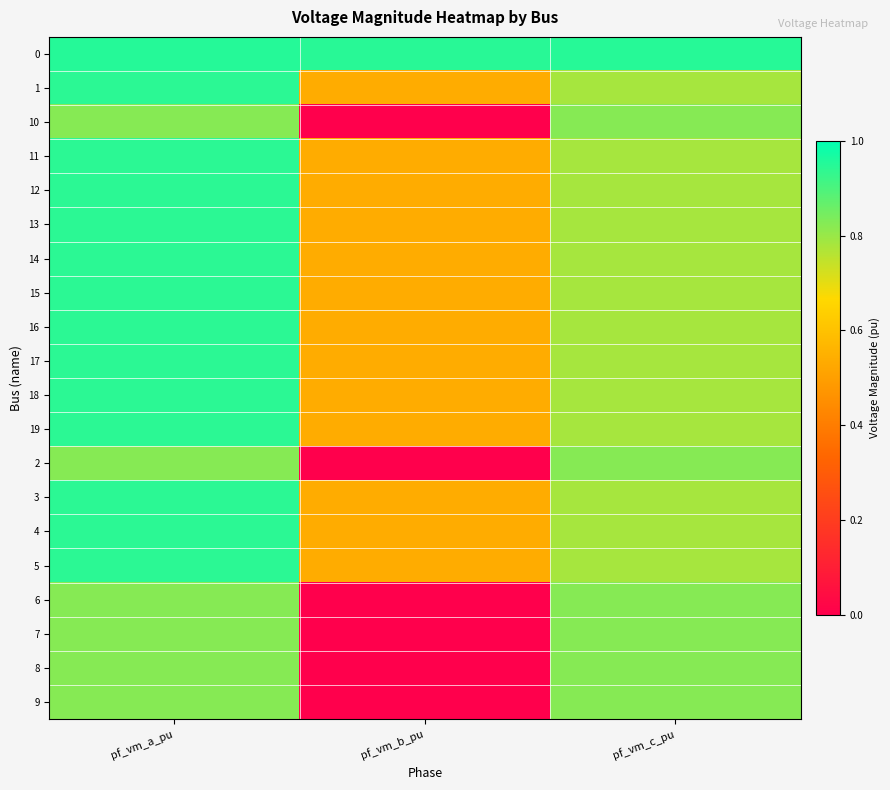

Reading left to right, extract all data points from this chart.

0: pf_vm_a_pu=0.9	pf_vm_b_pu=0.9	pf_vm_c_pu=0.9
1: pf_vm_a_pu=0.9	pf_vm_b_pu=0.5	pf_vm_c_pu=0.8
10: pf_vm_a_pu=0.8	pf_vm_b_pu=0.0	pf_vm_c_pu=0.8
11: pf_vm_a_pu=0.9	pf_vm_b_pu=0.5	pf_vm_c_pu=0.8
12: pf_vm_a_pu=0.9	pf_vm_b_pu=0.5	pf_vm_c_pu=0.8
13: pf_vm_a_pu=0.9	pf_vm_b_pu=0.5	pf_vm_c_pu=0.8
14: pf_vm_a_pu=0.9	pf_vm_b_pu=0.5	pf_vm_c_pu=0.8
15: pf_vm_a_pu=0.9	pf_vm_b_pu=0.5	pf_vm_c_pu=0.8
16: pf_vm_a_pu=0.9	pf_vm_b_pu=0.5	pf_vm_c_pu=0.8
17: pf_vm_a_pu=0.9	pf_vm_b_pu=0.5	pf_vm_c_pu=0.8
18: pf_vm_a_pu=0.9	pf_vm_b_pu=0.5	pf_vm_c_pu=0.8
19: pf_vm_a_pu=0.9	pf_vm_b_pu=0.5	pf_vm_c_pu=0.8
2: pf_vm_a_pu=0.8	pf_vm_b_pu=0.0	pf_vm_c_pu=0.8
3: pf_vm_a_pu=0.9	pf_vm_b_pu=0.5	pf_vm_c_pu=0.8
4: pf_vm_a_pu=0.9	pf_vm_b_pu=0.5	pf_vm_c_pu=0.8
5: pf_vm_a_pu=0.9	pf_vm_b_pu=0.5	pf_vm_c_pu=0.8
6: pf_vm_a_pu=0.8	pf_vm_b_pu=0.0	pf_vm_c_pu=0.8
7: pf_vm_a_pu=0.8	pf_vm_b_pu=0.0	pf_vm_c_pu=0.8
8: pf_vm_a_pu=0.8	pf_vm_b_pu=0.0	pf_vm_c_pu=0.8
9: pf_vm_a_pu=0.8	pf_vm_b_pu=0.0	pf_vm_c_pu=0.8